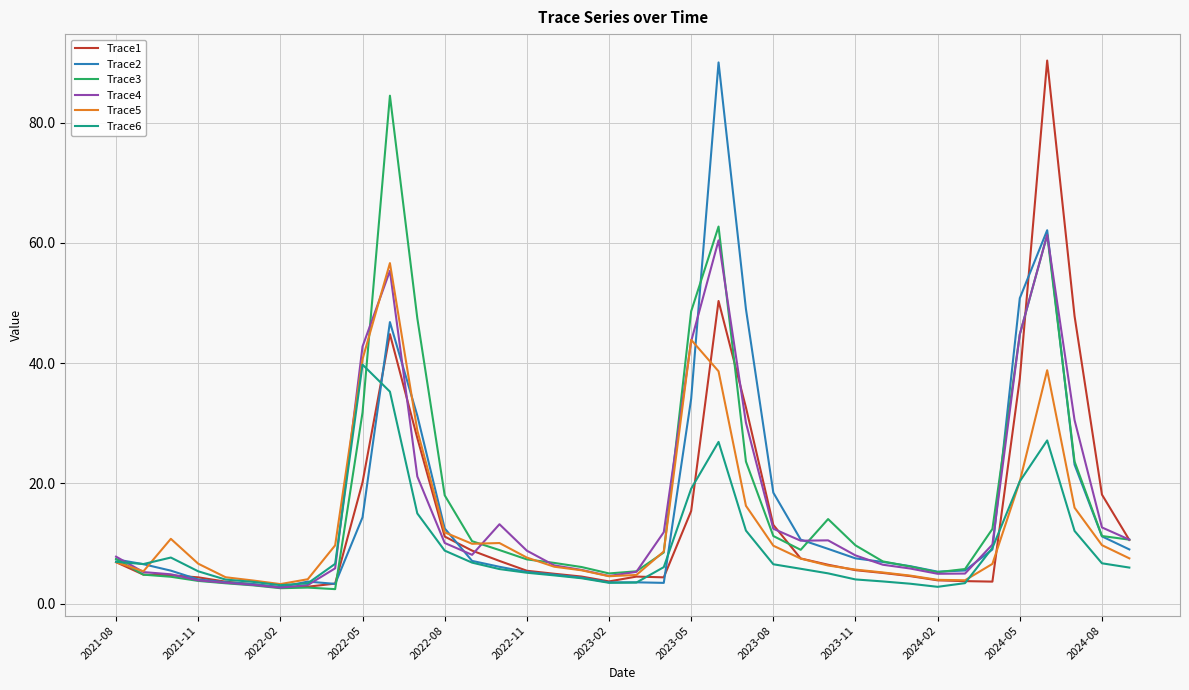

What is the greatest value displayed?

90.4